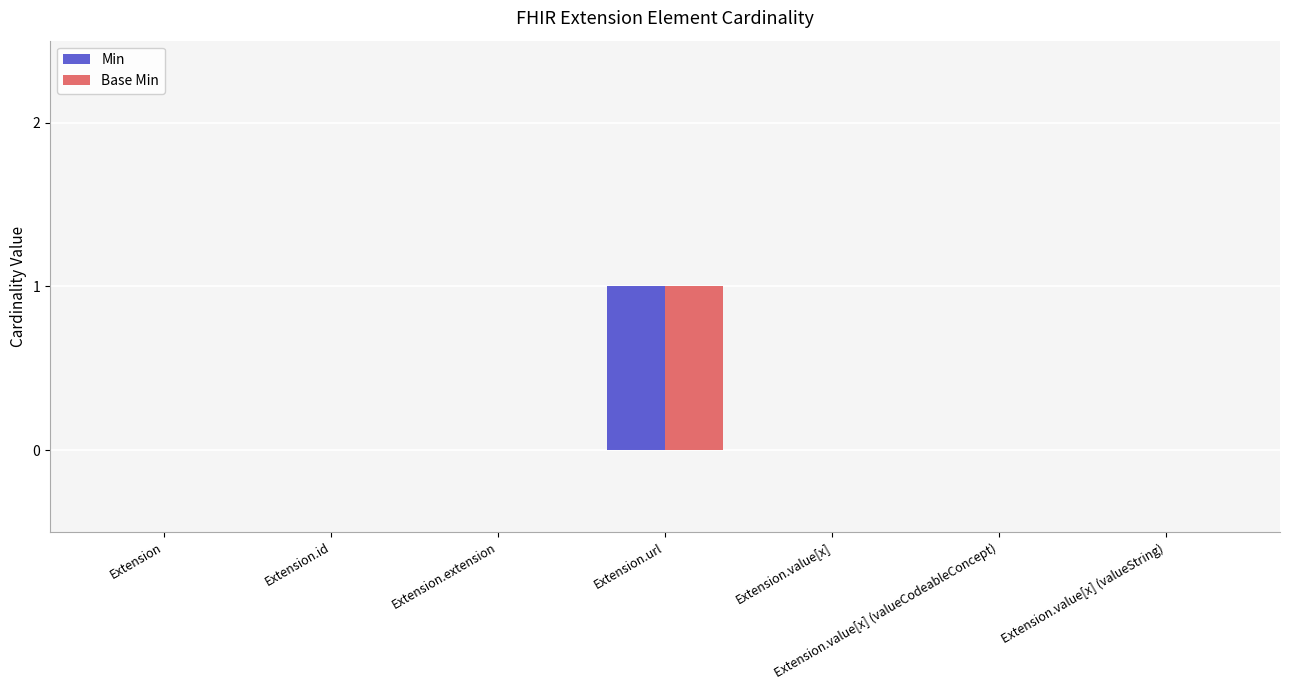

The Base Min series shows 1 at Extension.url. True or false?

True